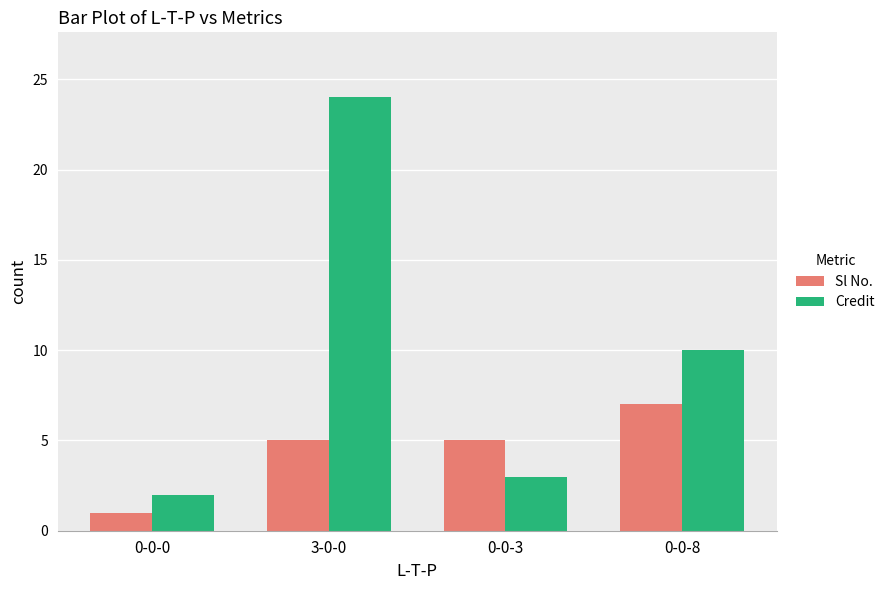

Are the bars grouped side by side (vs. stacked)?

Yes